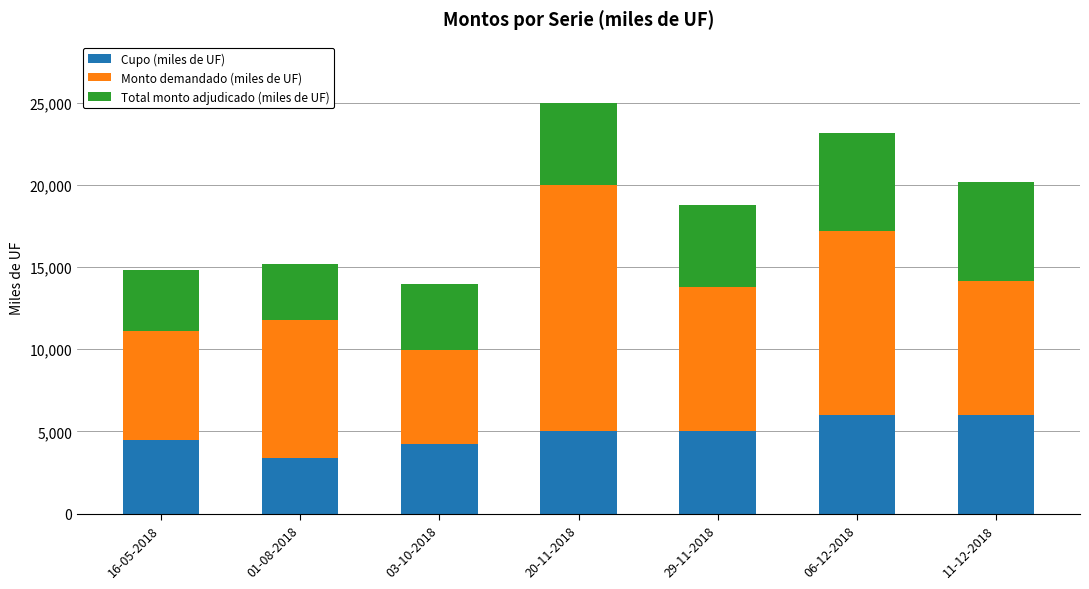

Reading right to left, list the values for the Cupo (miles de UF) series.

11-12-2018=6000	06-12-2018=6000	29-11-2018=5000	20-11-2018=5000	03-10-2018=4220	01-08-2018=3400	16-05-2018=4500